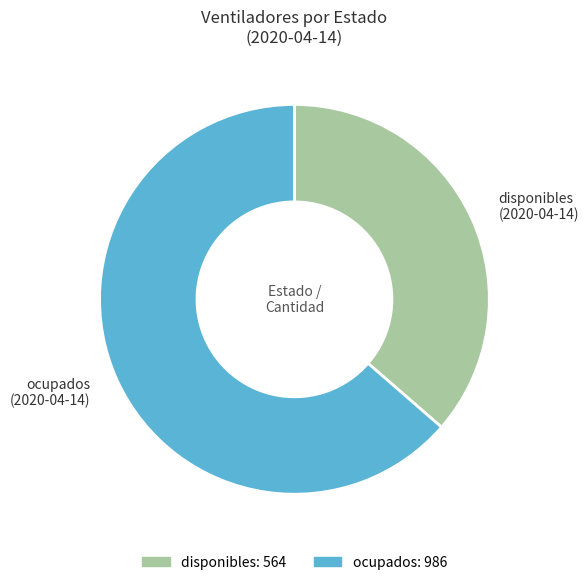

What is the smallest slice in the pie chart?

disponibles